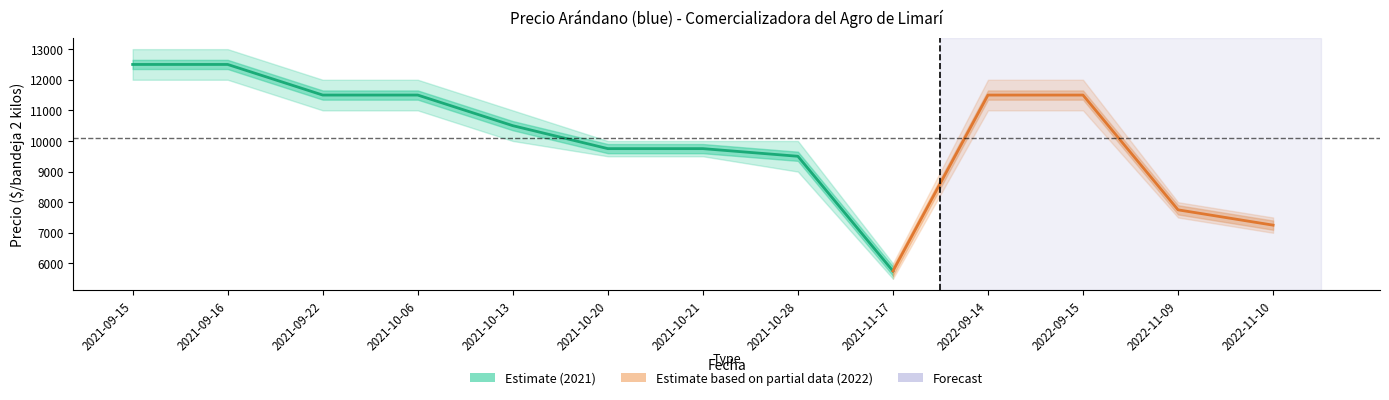

At which category does the chart reach its peak across all series?

2021-09-15